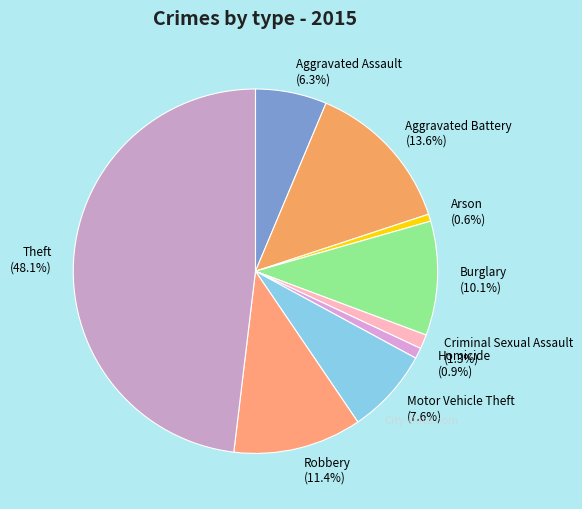

Which has a higher value, Criminal Sexual Assault or Aggravated Assault?

Aggravated Assault